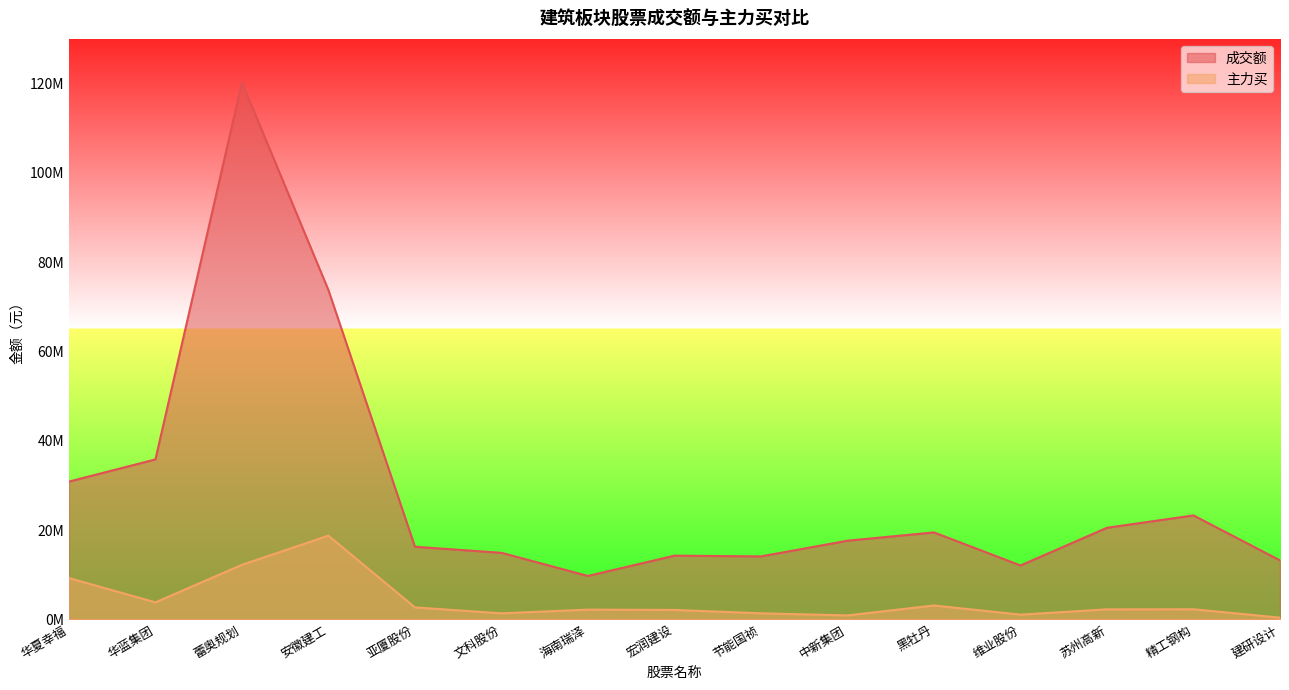

Where does the 主力买 series first go above 2237664?

华夏幸福